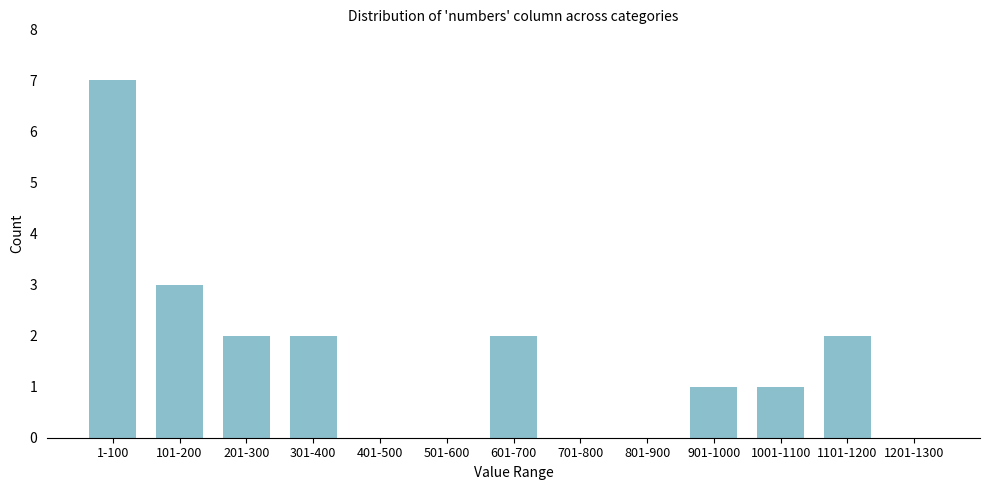

Reading left to right, list all the values displayed in this chart.

1-100=7	101-200=3	201-300=2	301-400=2	401-500=0	501-600=0	601-700=2	701-800=0	801-900=0	901-1000=1	1001-1100=1	1101-1200=2	1201-1300=0